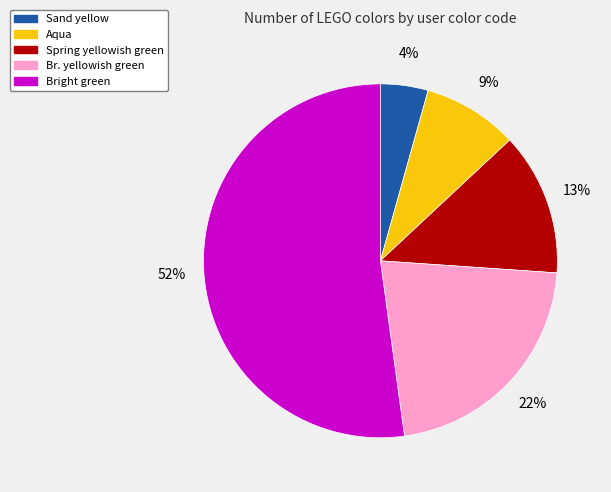

Between Br. yellowish green and Sand yellow, which is larger?

Br. yellowish green